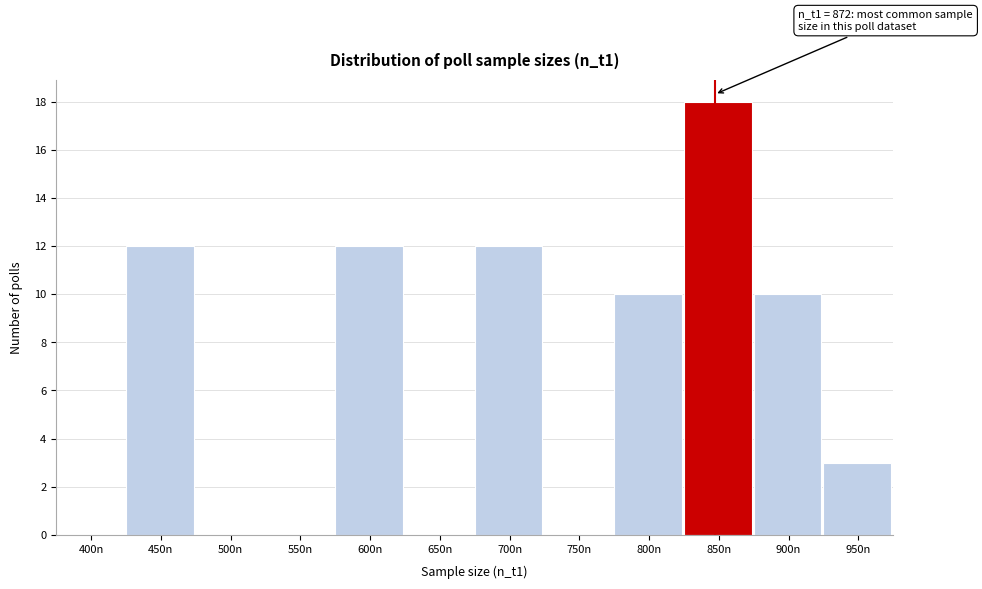

Reading right to left, transcribe all the data shown in this chart.

950n=3	900n=10	850n=18	800n=10	750n=0	700n=12	650n=0	600n=12	550n=0	500n=0	450n=12	400n=0